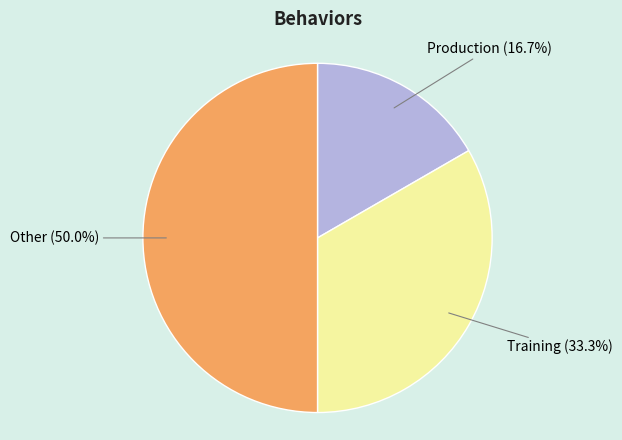

Rank the categories by value from highest to lowest.

Other, Training, Production